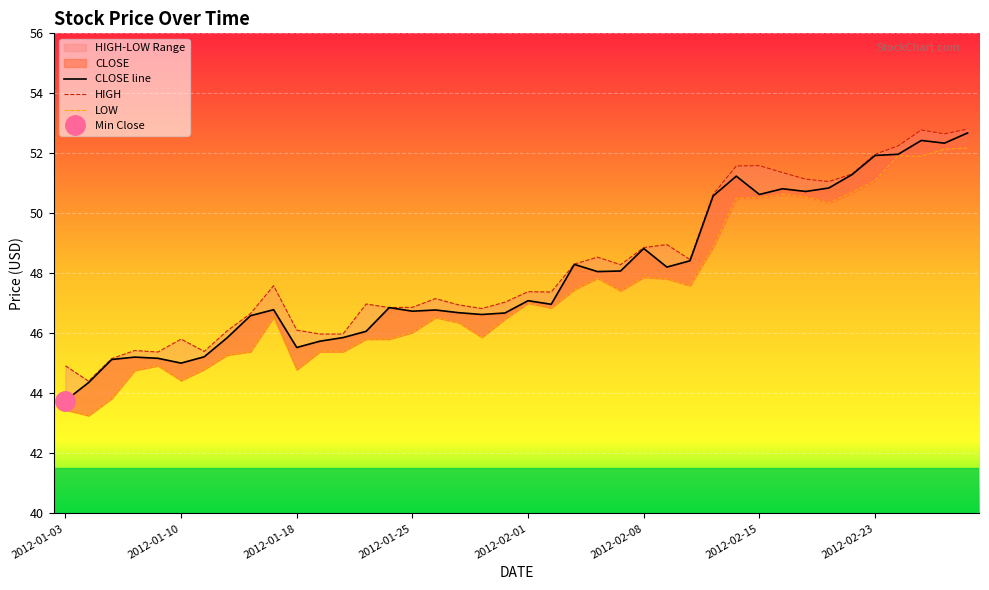

At how many categories does at least one series exceed 51?

11